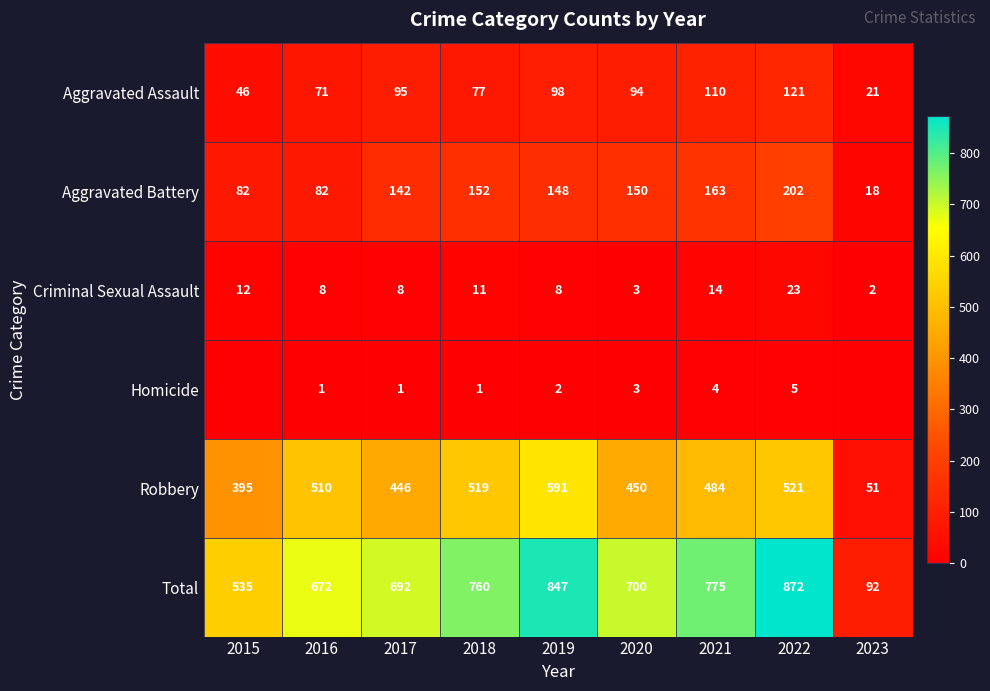

List the labels in order of Robbery value, smallest first.

2023, 2015, 2017, 2020, 2021, 2016, 2018, 2022, 2019